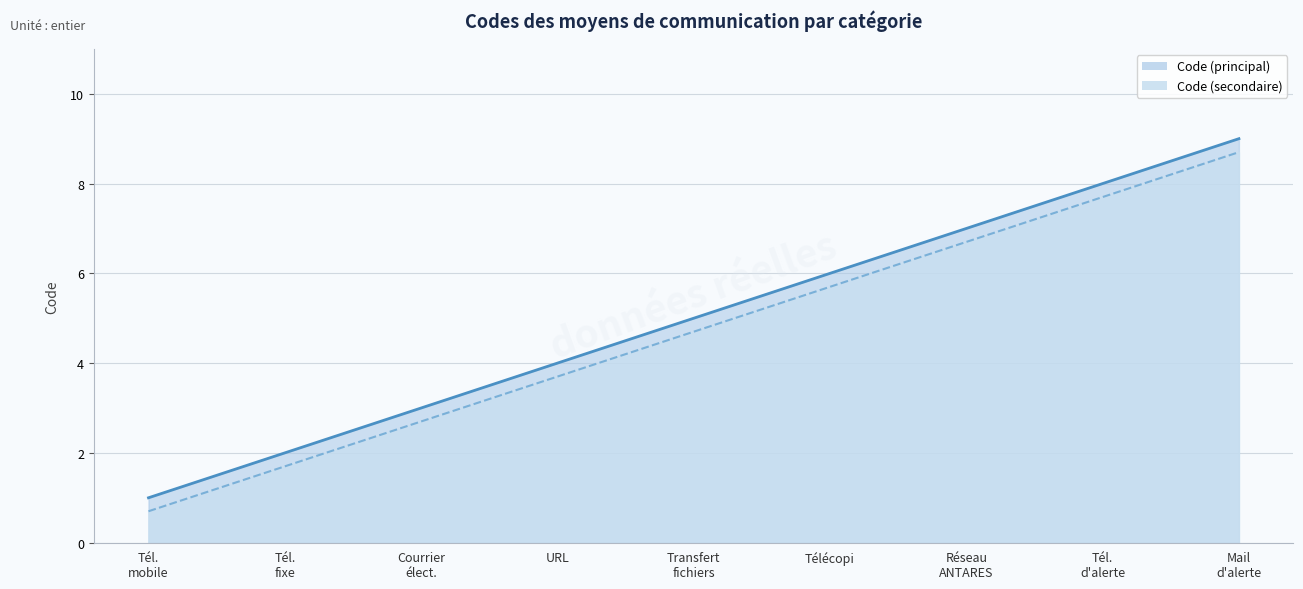

True or false: there are more than 1 points higher than both neighbors.

False